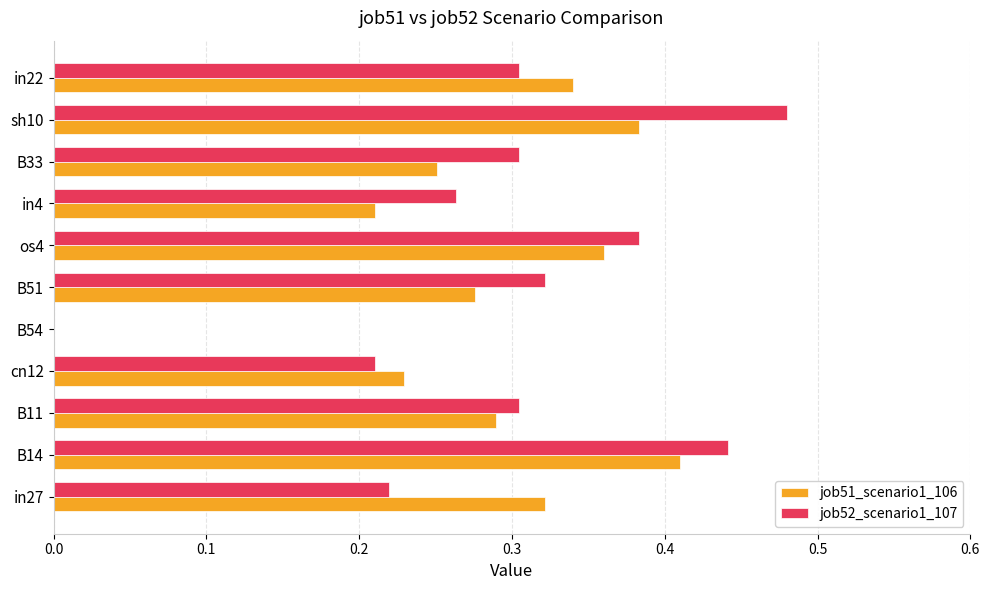

Which series changed the most between B54 and B51?

job52_scenario1_107